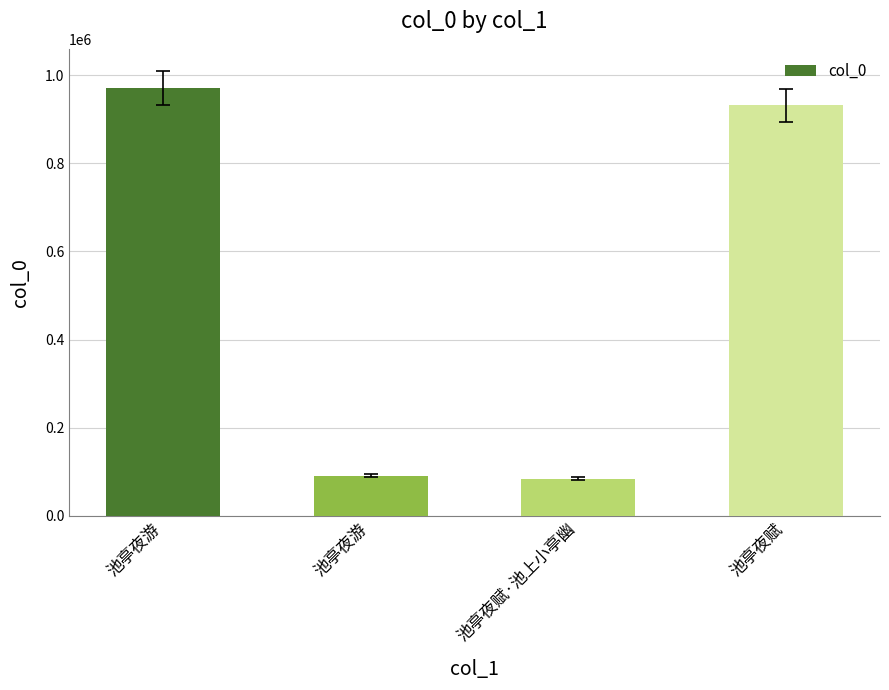

The chart shows a value of 138669 at 池亭夜游. True or false?

False